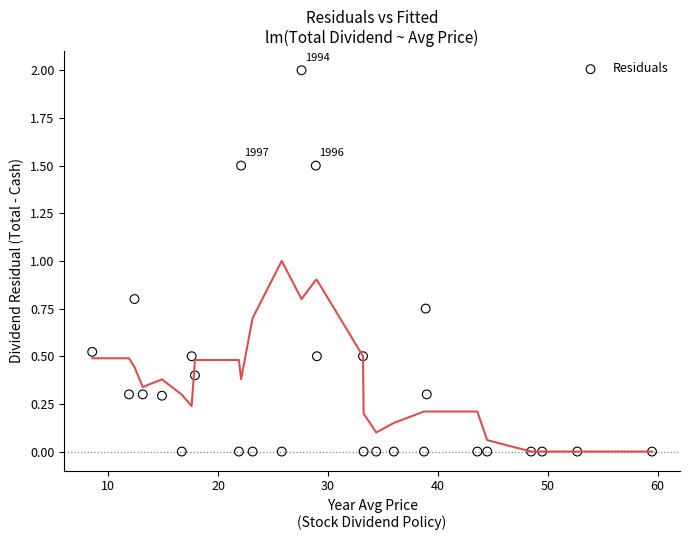

What is the range of Y values (max minus min)?

2.0